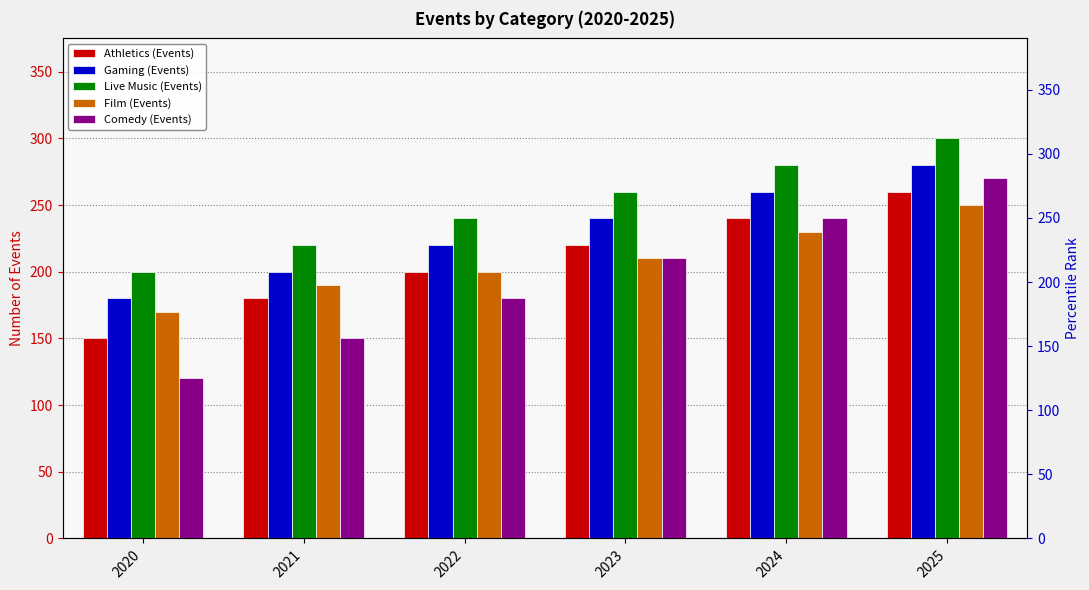

What is the value of the Athletics (Events) bar at the 3rd from the left?

200